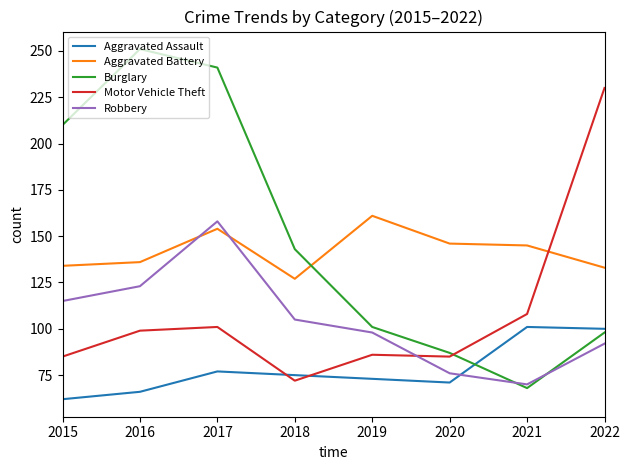

How many times do Burglary and Robbery cross each other?

2